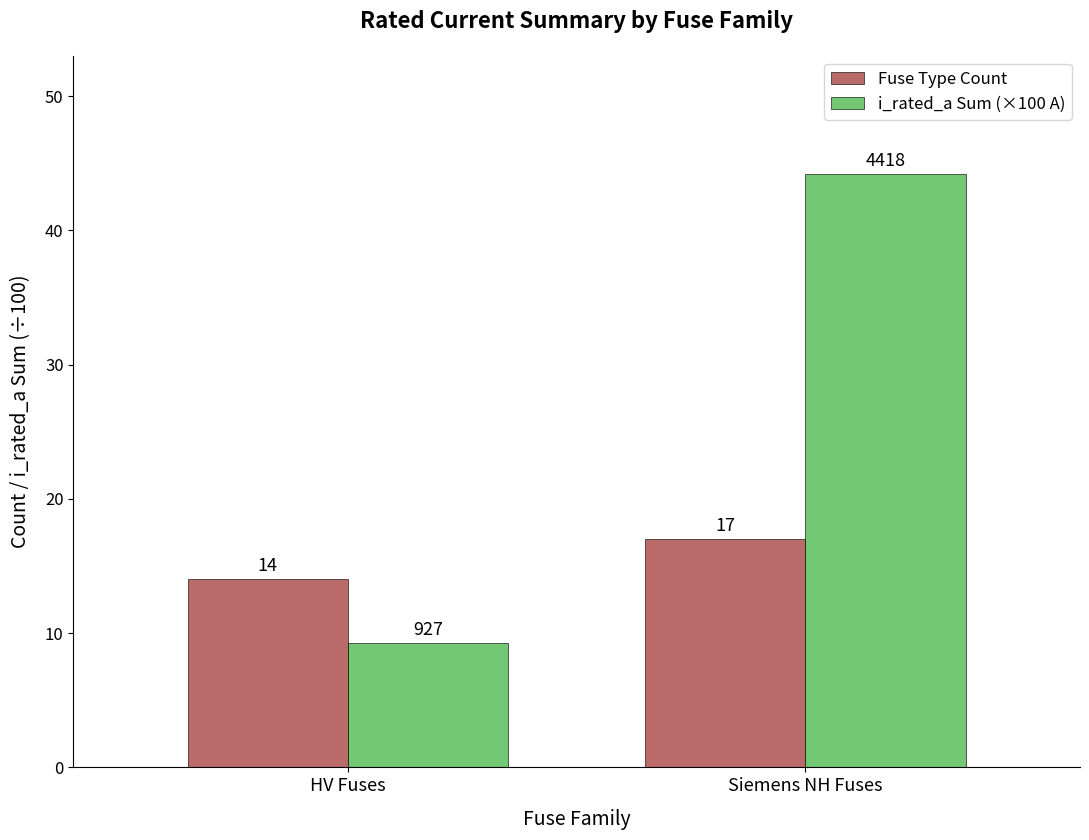

How many bars are there in total?

4